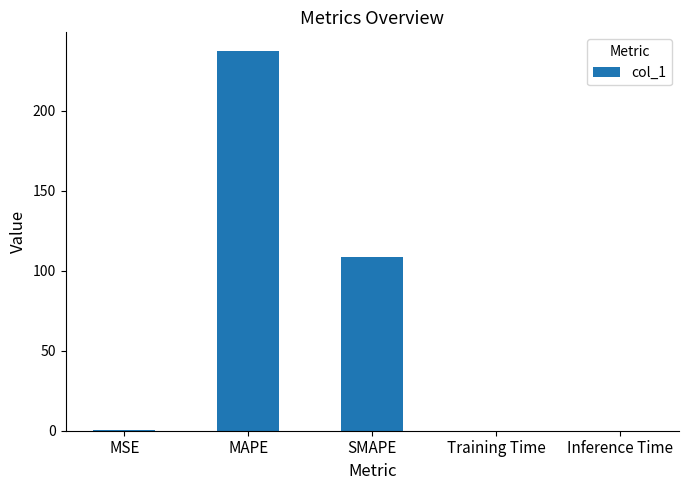

Where is the data nearest to the value 118?

SMAPE